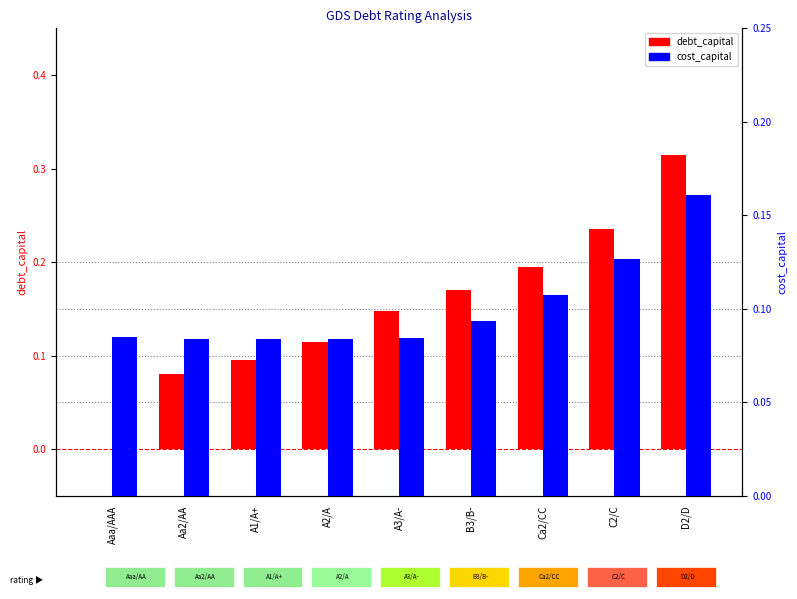

How many values in the debt_capital series exceed 0?

8